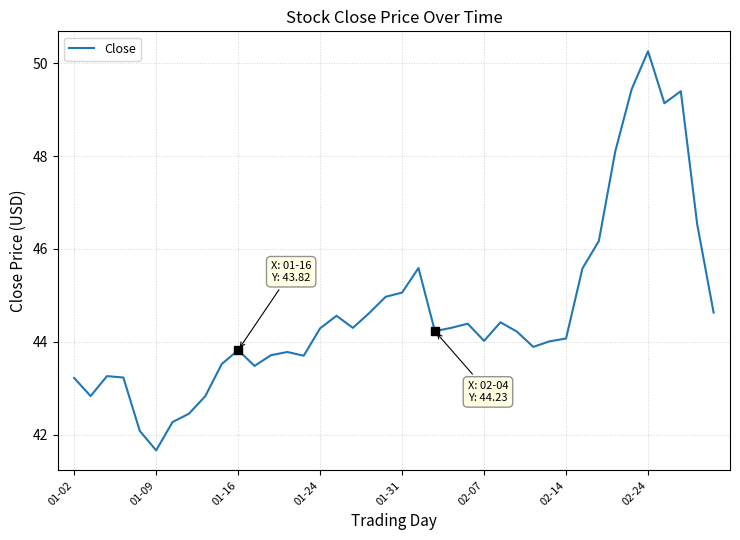

Does the chart have visible grid lines?

Yes